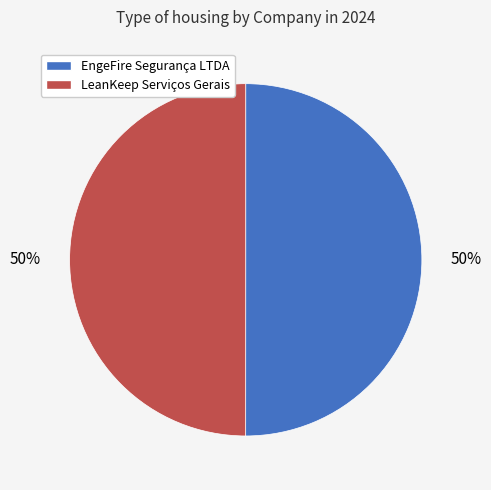

What is the ratio of the value at EngeFire Segurança LTDA to the value at LeanKeep Serviços Gerais?

1.0